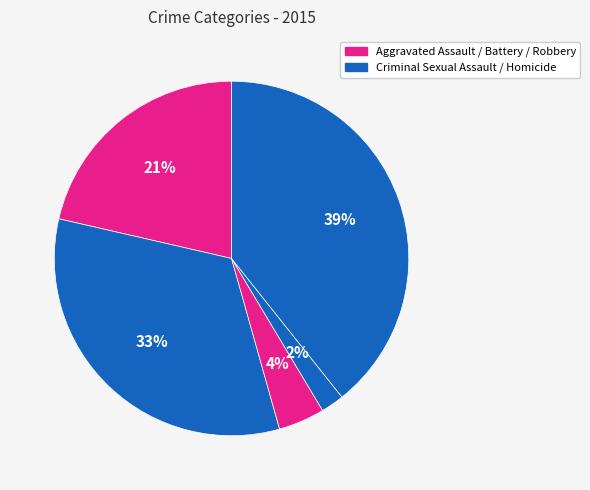

How many segments does this pie chart have?

5